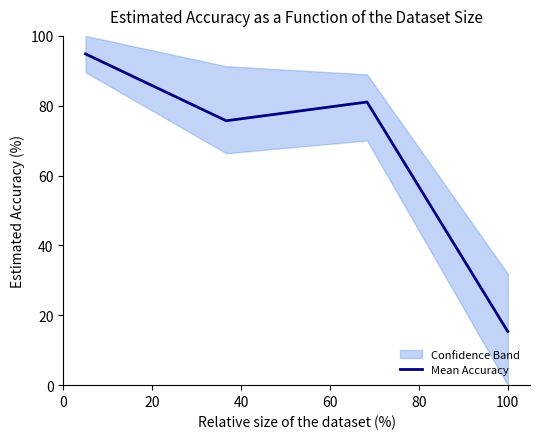

In Mean Accuracy, how many points are lower than both neighbors (excluding endpoints)?

1